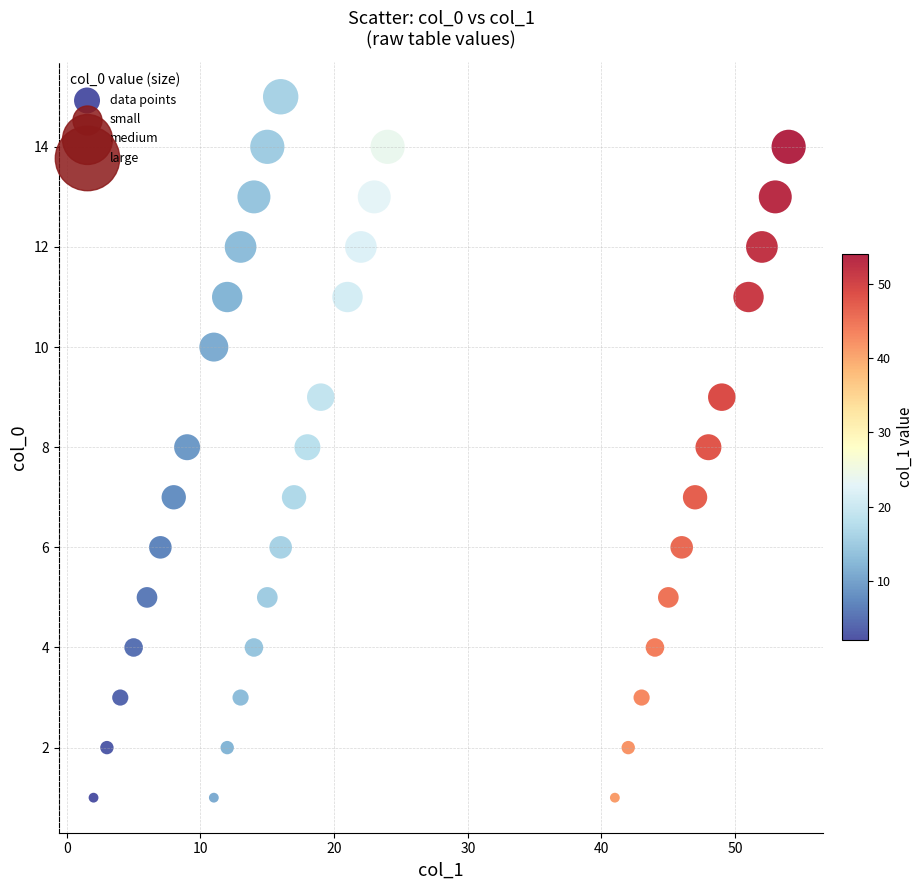

What is the range of X values (max minus min)?

52